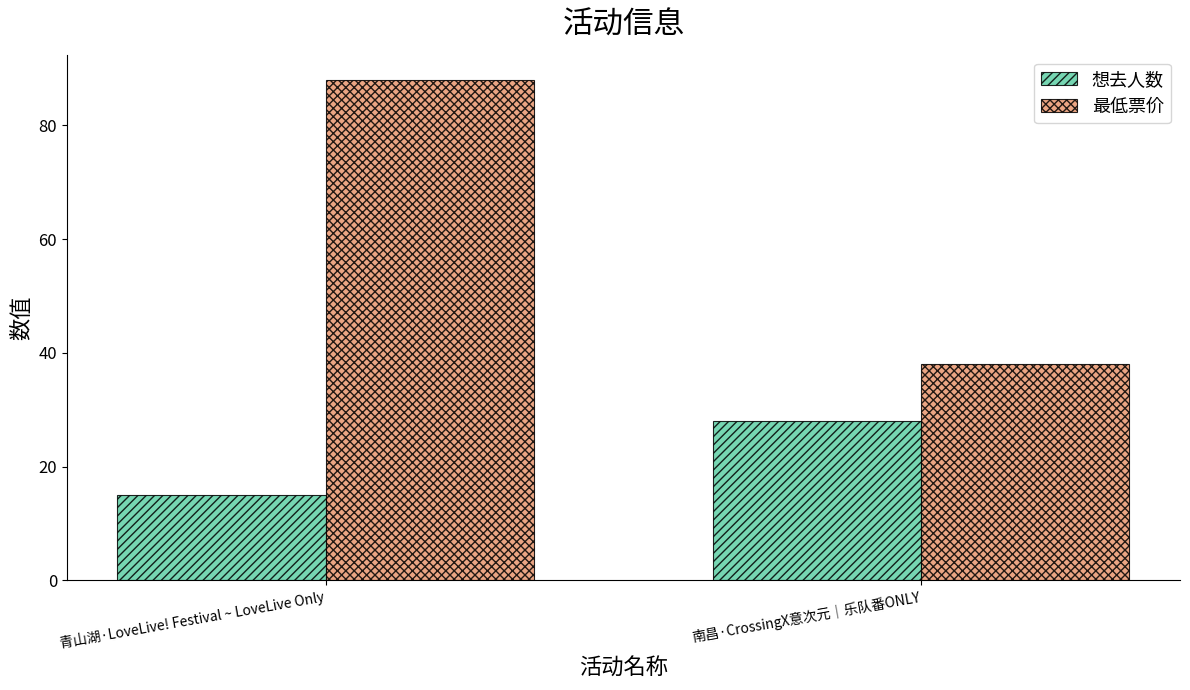

Reading left to right, list all the values displayed in this chart.

想去人数: 青山湖·LoveLive! Festival ~ LoveLive Only=15	南昌·CrossingX意次元｜乐队番ONLY=28
最低票价: 青山湖·LoveLive! Festival ~ LoveLive Only=88	南昌·CrossingX意次元｜乐队番ONLY=38